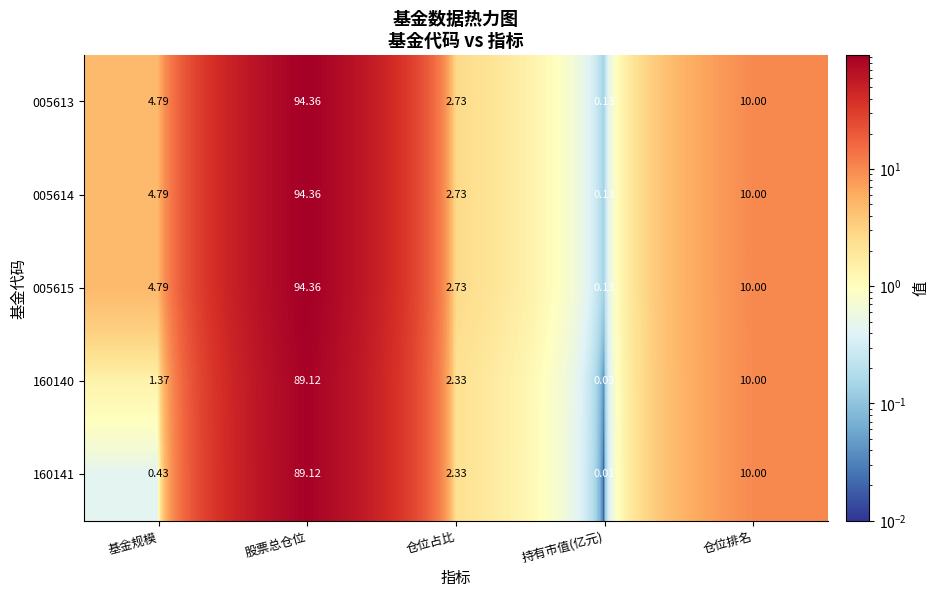

Which category has the highest value in the 160141 series?

股票总仓位